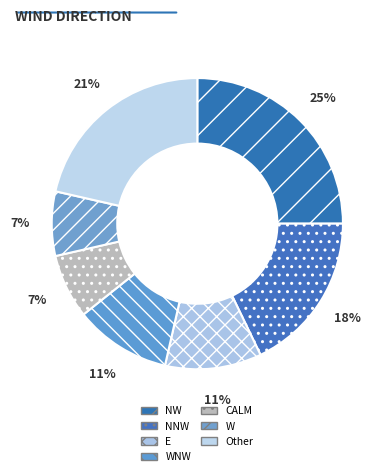

How many slices are in this pie chart?

7